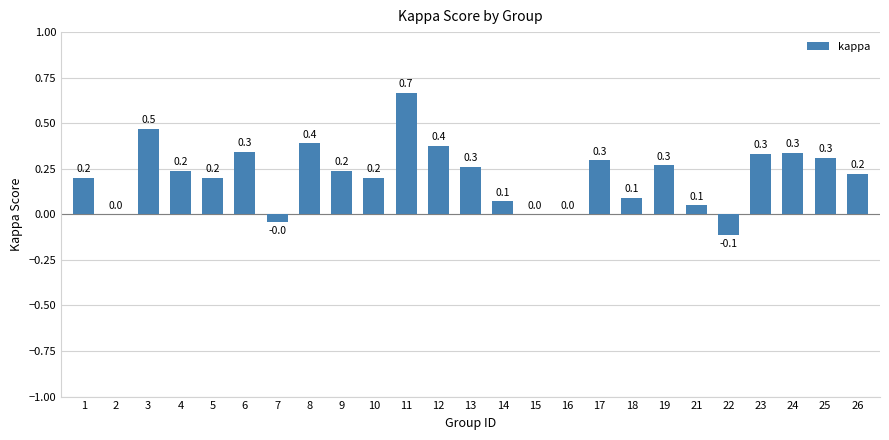

What is the change in value from 2 to 9?

+0.2